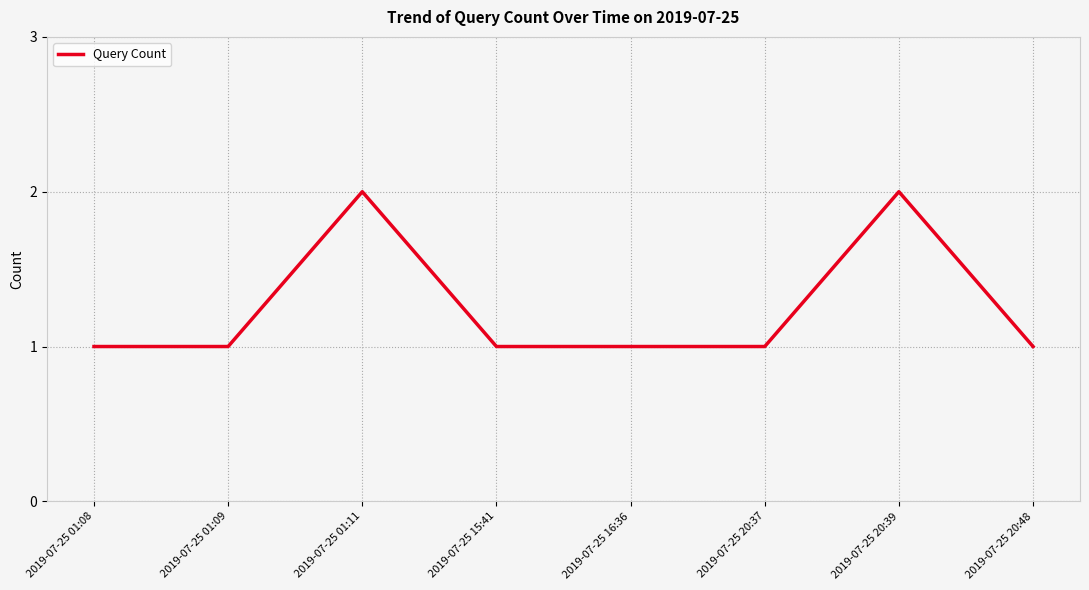

The chart shows a value of 1 at 2019-07-25 01:11. True or false?

False